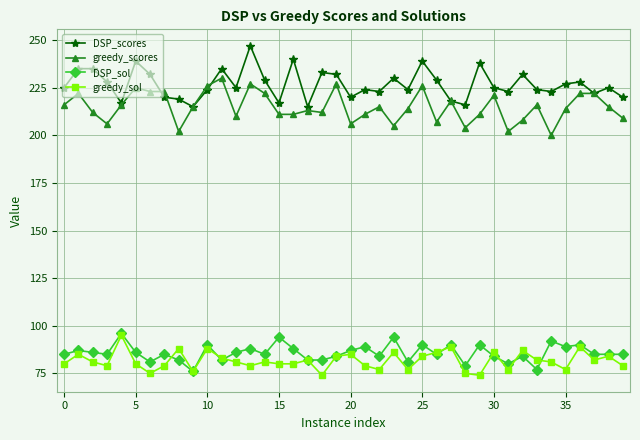

True or false: greedy_scores and greedy_sol cross at least once.

False